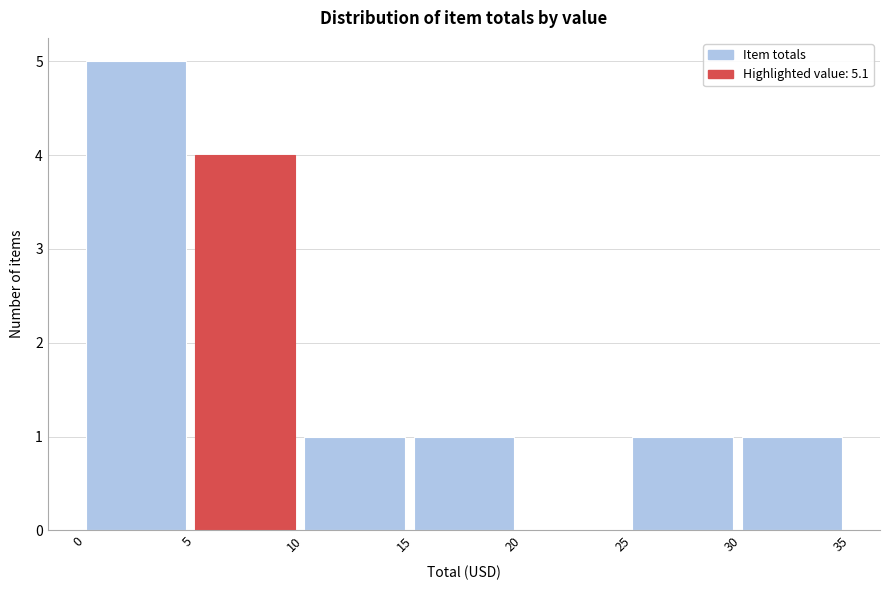

Reading left to right, list every bar in this chart as the range it spans on the x-axis followed by its height. The values are not printed on the chart, so give them approximately, as read against the axis.

0 to 5: 5
5 to 10: 4
10 to 15: 1
15 to 20: 1
20 to 25: 0
25 to 30: 1
30 to 35: 1